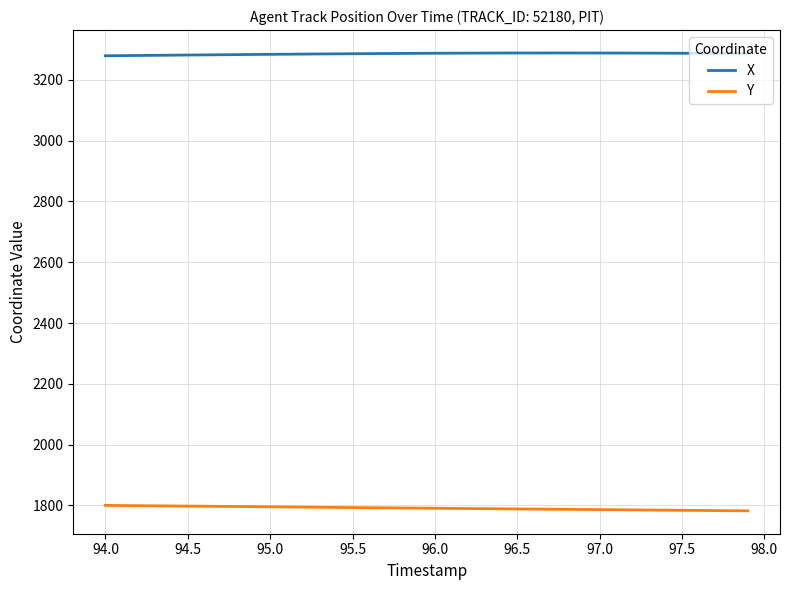

What is the highest value of the Y series?

1800.3